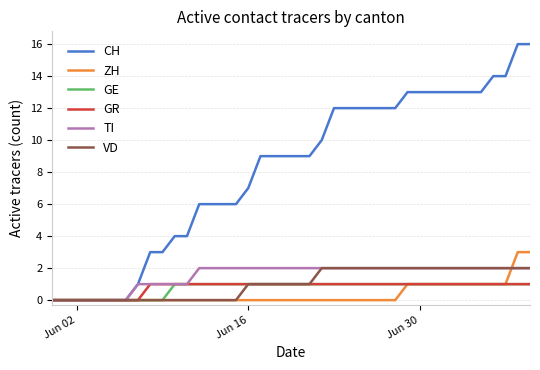

Reading right to left, what are all the values shown in this chart?

CH: 16	16	14	14	13	13	13	13	13	13	13	12	12	12	12	12	12	10	9	9	9	9	9	7	6	6	6	6	4	4	3	3	1	0	0	0	0	0	0	0
ZH: 3	3	1	1	1	1	1	1	1	1	1	0	0	0	0	0	0	0	0	0	0	0	0	0	0	0	0	0	0	0	0	0	0	0	0	0	0	0	0	0
GE: 1	1	1	1	1	1	1	1	1	1	1	1	1	1	1	1	1	1	1	1	1	1	1	1	1	1	1	1	1	1	0	0	0	0	0	0	0	0	0	0
GR: 1	1	1	1	1	1	1	1	1	1	1	1	1	1	1	1	1	1	1	1	1	1	1	1	1	1	1	1	1	1	1	1	0	0	0	0	0	0	0	0
TI: 2	2	2	2	2	2	2	2	2	2	2	2	2	2	2	2	2	2	2	2	2	2	2	2	2	2	2	2	1	1	1	1	1	0	0	0	0	0	0	0
VD: 2	2	2	2	2	2	2	2	2	2	2	2	2	2	2	2	2	2	1	1	1	1	1	1	0	0	0	0	0	0	0	0	0	0	0	0	0	0	0	0